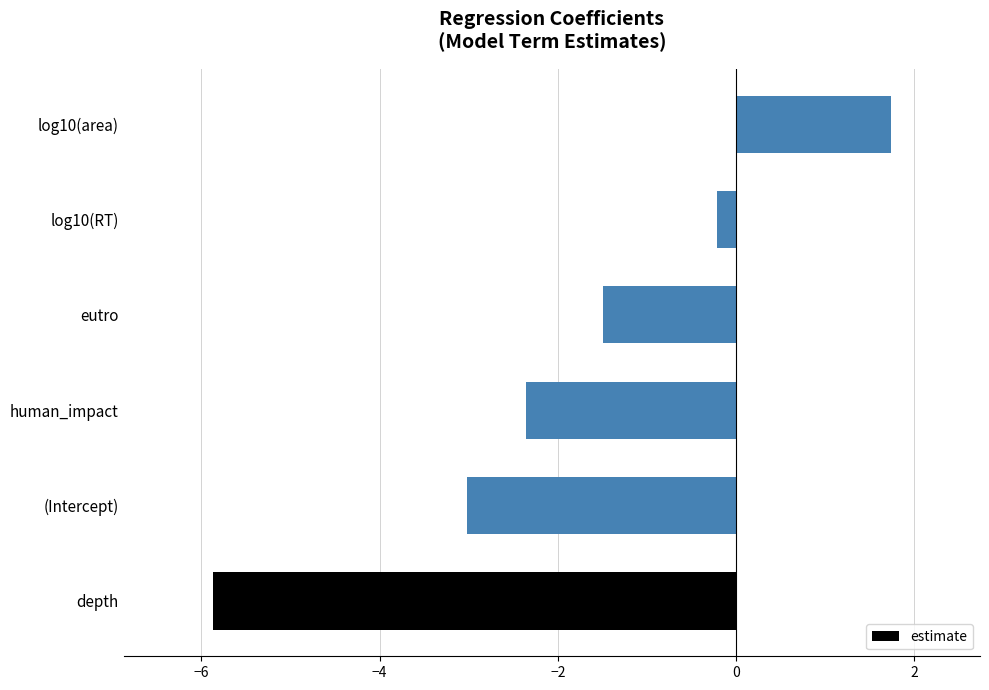

How many positive values are there?

1